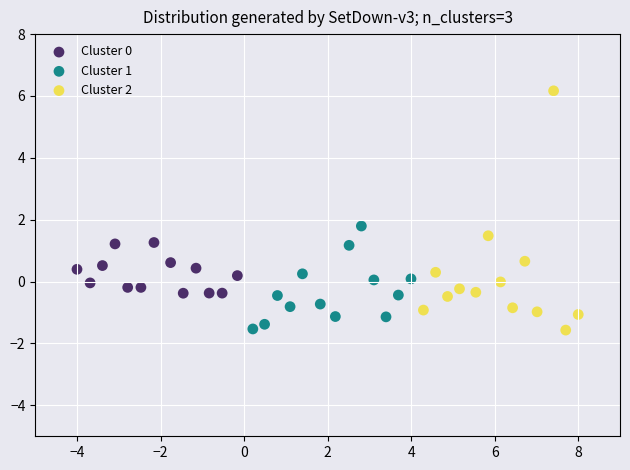

Which series contains the highest Y value?

Cluster 2